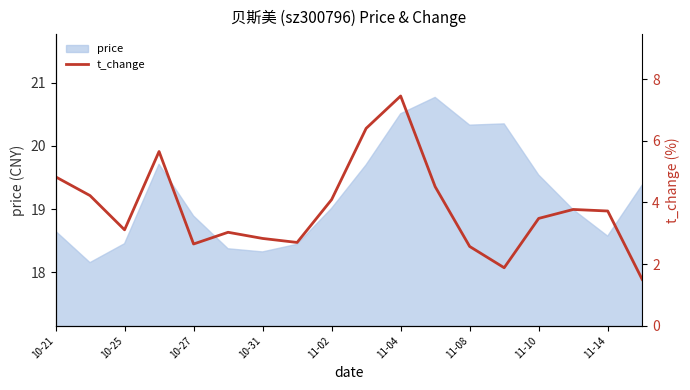

What is the minimum value shown in the chart?

1.5